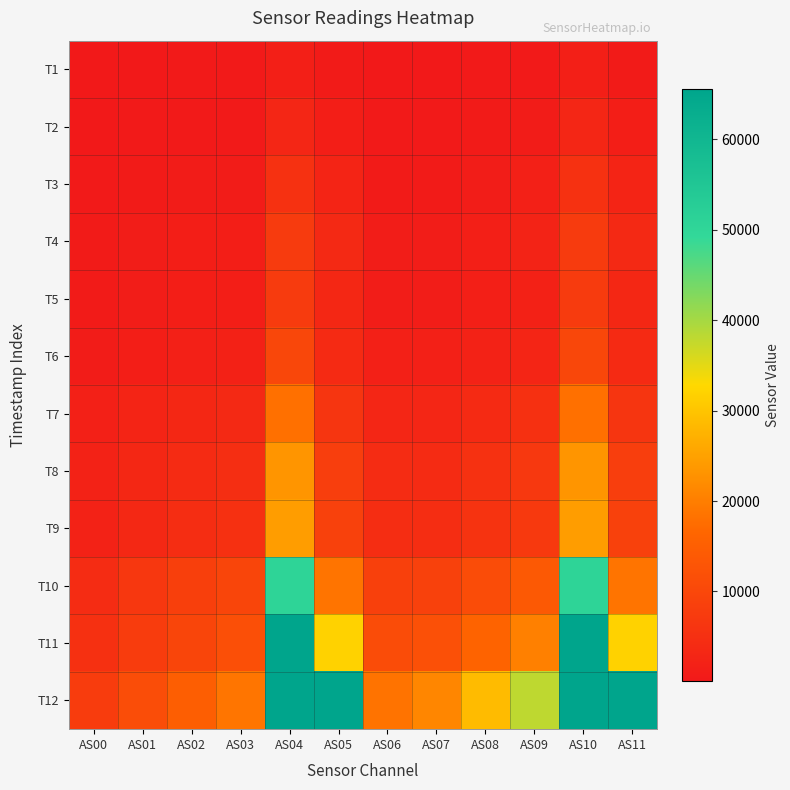

Which series has the largest total across all categories?

T12